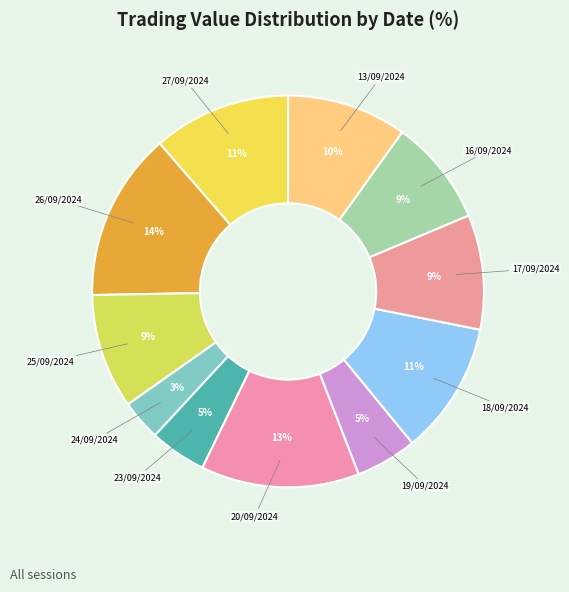

To the nearest percent, what is the difference between the largest and smallest slice percentages?

11%